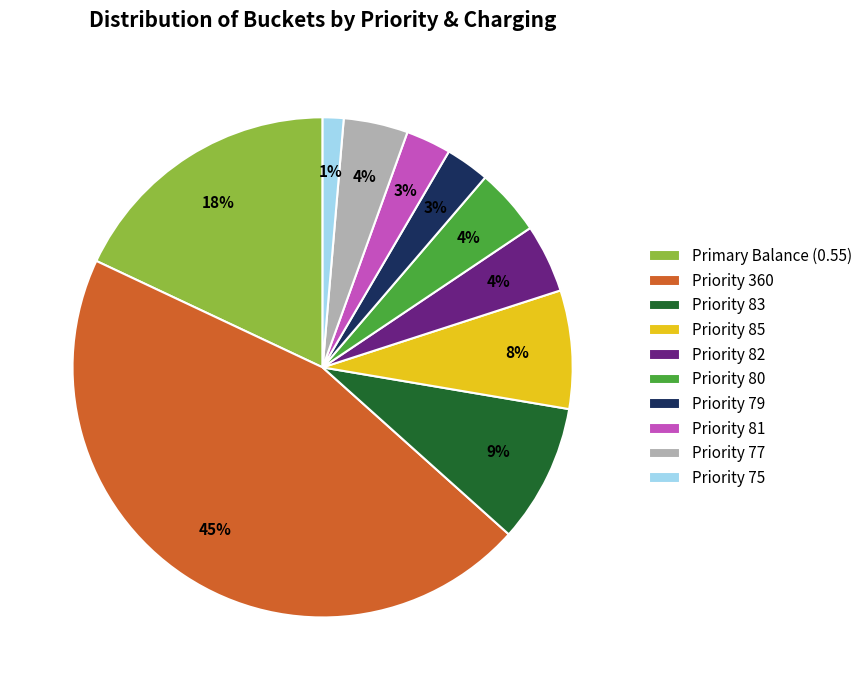

Is there a majority slice in this chart?

No